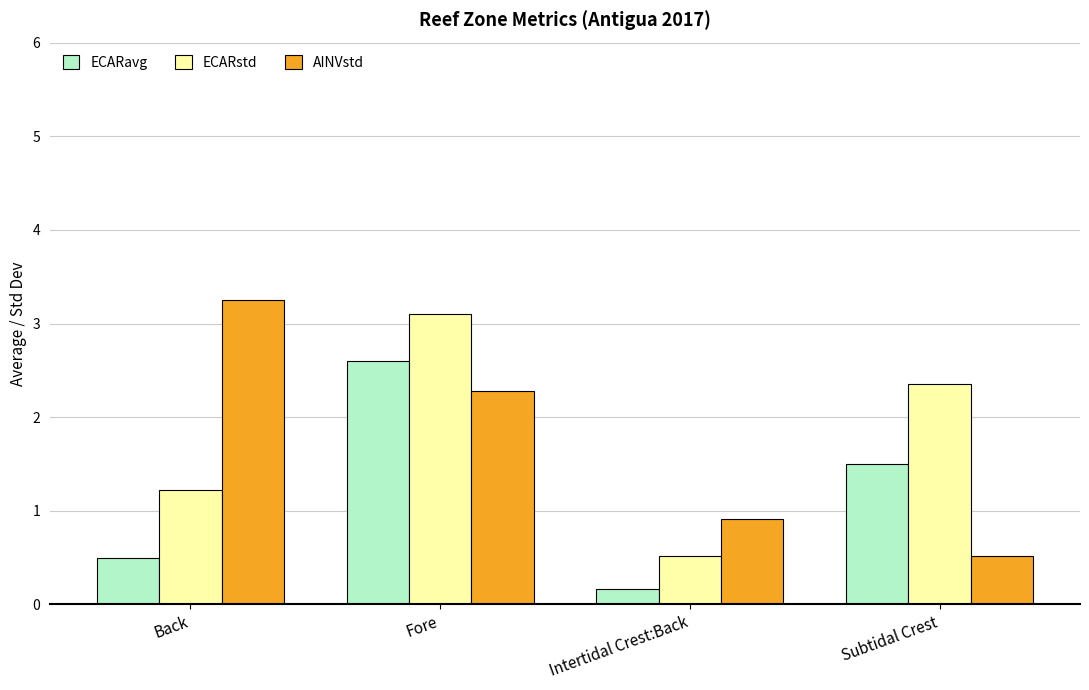

Which category has the lowest value in the AINVstd series?

Subtidal Crest